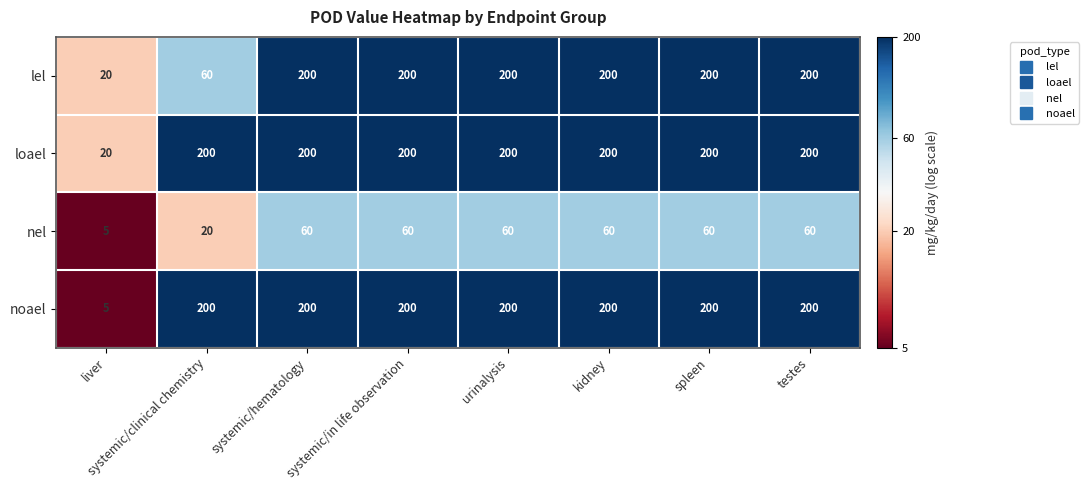

Which series changed the most between liver and systemic/hematology?

noael